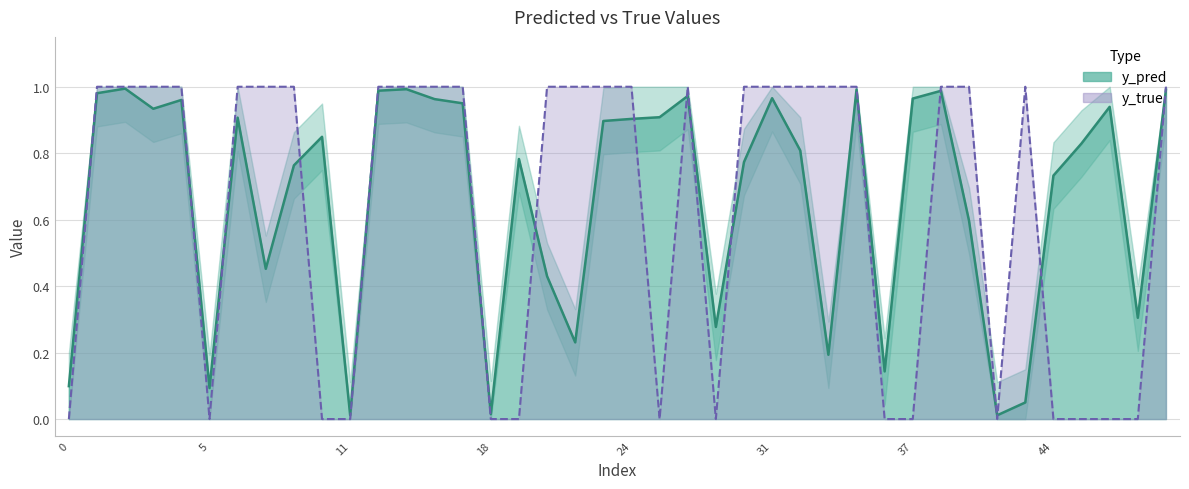

What is the maximum value for y_pred?

1.0